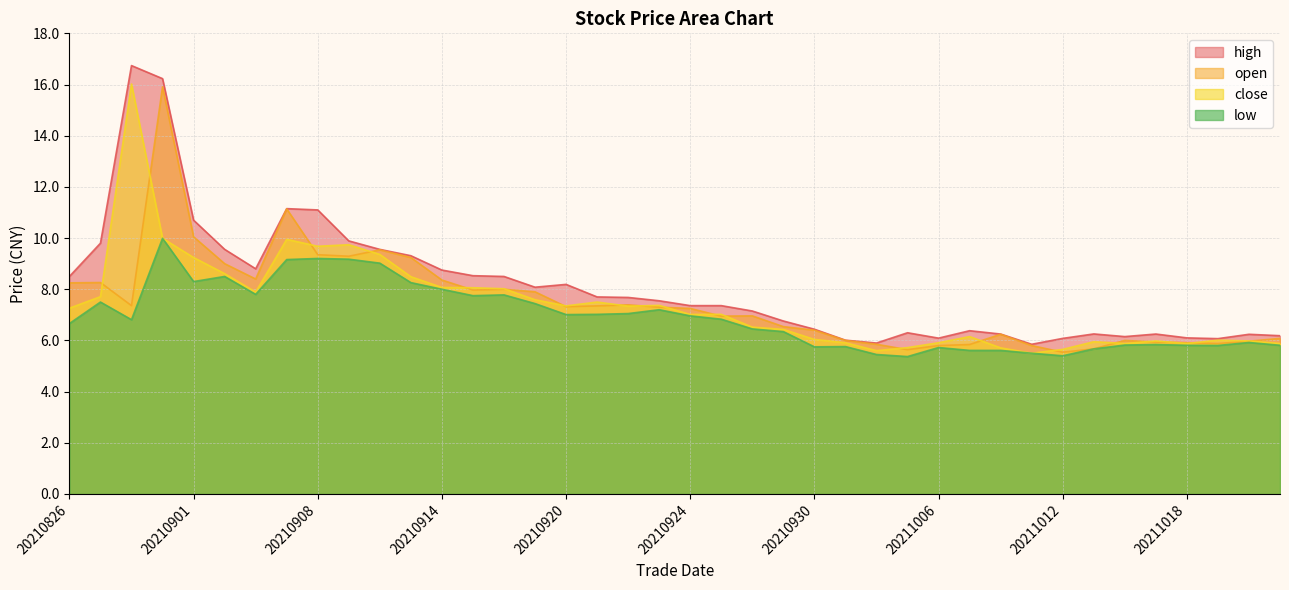

Reading left to right, list all the values displayed in this chart.

high: 20210826=8.5	20210827=9.8	20210830=16.7	20210831=16.2	20210901=10.7	20210902=9.6	20210903=8.8	20210907=11.2	20210908=11.1	20210909=9.9	20210910=9.6	20210913=9.3	20210914=8.8	20210915=8.5	20210916=8.5	20210917=8.1	20210920=8.2	20210921=7.7	20210922=7.7	20210923=7.5	20210924=7.4	20210927=7.4	20210928=7.2	20210929=6.8	20210930=6.4	20211001=6.0	20211004=5.9	20211005=6.3	20211006=6.1	20211007=6.4	20211008=6.2	20211011=5.8	20211012=6.1	20211013=6.3	20211014=6.2	20211015=6.2	20211018=6.1	20211019=6.1	20211020=6.2	20211021=6.2
open: 20210826=8.2	20210827=8.3	20210830=7.4	20210831=15.9	20210901=10.1	20210902=9.0	20210903=8.4	20210907=11.1	20210908=9.3	20210909=9.3	20210910=9.5	20210913=9.2	20210914=8.4	20210915=8.0	20210916=8.0	20210917=7.9	20210920=7.3	20210921=7.3	20210922=7.4	20210923=7.3	20210924=7.2	20210927=7.0	20210928=7.0	20210929=6.5	20210930=6.4	20211001=6.0	20211004=5.8	20211005=5.6	20211006=5.8	20211007=5.8	20211008=6.2	20211011=5.8	20211012=5.5	20211013=5.7	20211014=6.0	20211015=5.9	20211018=5.9	20211019=5.9	20211020=6.0	20211021=6.1
close: 20210826=7.3	20210827=7.7	20210830=16.0	20210831=10.0	20210901=9.2	20210902=8.6	20210903=7.9	20210907=9.9	20210908=9.7	20210909=9.7	20210910=9.4	20210913=8.5	20210914=8.1	20210915=8.1	20210916=8.0	20210917=7.6	20210920=7.3	20210921=7.5	20210922=7.3	20210923=7.4	20210924=7.0	20210927=7.0	20210928=6.5	20210929=6.4	20210930=6.0	20211001=5.9	20211004=5.6	20211005=5.7	20211006=5.9	20211007=6.2	20211008=5.7	20211011=5.5	20211012=5.7	20211013=6.0	20211014=5.9	20211015=6.0	20211018=5.9	20211019=6.0	20211020=6.0	20211021=5.9
low: 20210826=6.7	20210827=7.5	20210830=6.8	20210831=10.0	20210901=8.3	20210902=8.5	20210903=7.8	20210907=9.2	20210908=9.2	20210909=9.2	20210910=9.0	20210913=8.3	20210914=8.0	20210915=7.8	20210916=7.8	20210917=7.4	20210920=7.0	20210921=7.0	20210922=7.0	20210923=7.2	20210924=7.0	20210927=6.8	20210928=6.5	20210929=6.3	20210930=5.8	20211001=5.8	20211004=5.5	20211005=5.4	20211006=5.7	20211007=5.6	20211008=5.6	20211011=5.5	20211012=5.4	20211013=5.7	20211014=5.8	20211015=5.8	20211018=5.8	20211019=5.8	20211020=5.9	20211021=5.8